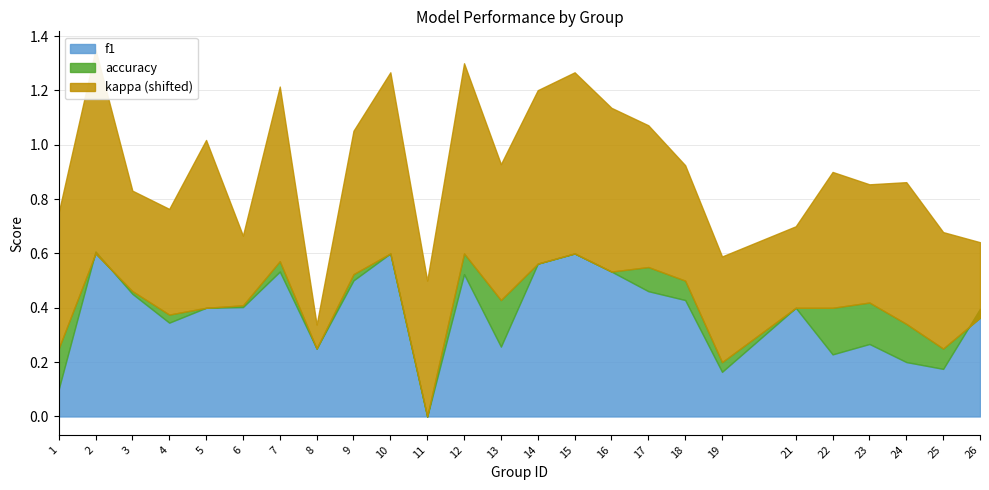

Reading left to right, transcribe all the data shown in this chart.

f1: 0.1	0.6	0.5	0.3	0.4	0.4	0.5	0.2	0.5	0.6	0.0	0.5	0.3	0.6	0.6	0.5	0.5	0.4	0.2	0.4	0.2	0.3	0.2	0.2	0.4
accuracy: 0.2	0.6	0.5	0.4	0.4	0.4	0.6	0.2	0.5	0.6	0.0	0.6	0.4	0.6	0.6	0.5	0.6	0.5	0.2	0.4	0.4	0.4	0.3	0.2	0.4
kappa: 0.0	0.2	-0.1	-0.1	0.1	-0.2	0.1	-0.4	0.0	0.2	0.0	0.2	0.0	0.1	0.2	0.1	0.0	-0.1	-0.1	-0.2	0.0	-0.1	0.0	-0.1	-0.2